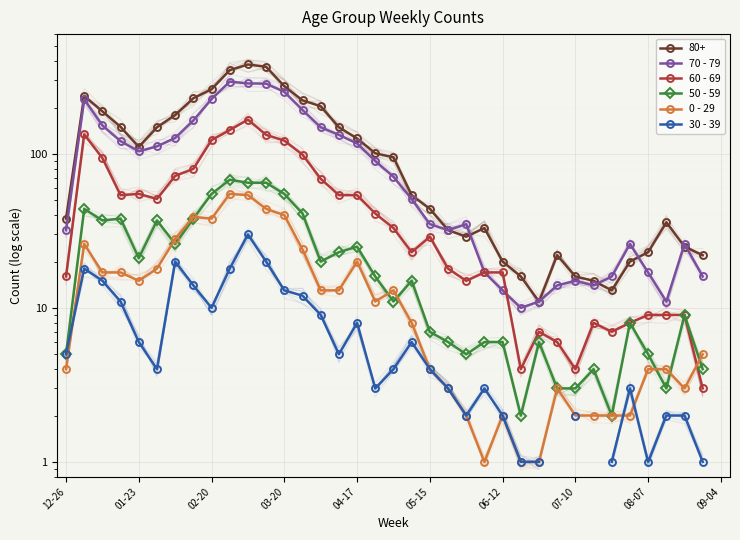

What is the value of the 0 - 29 point at the 35th from the left?

3.0